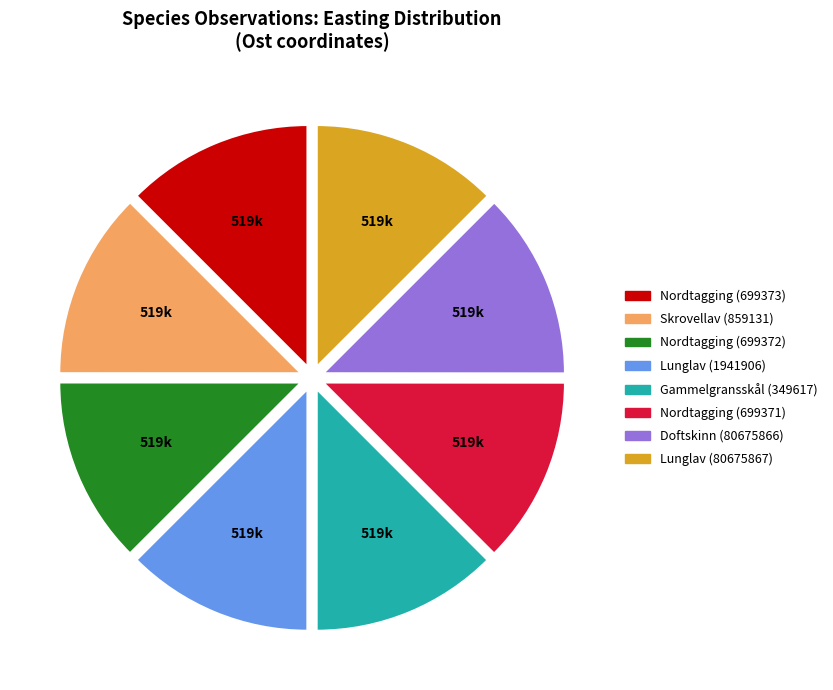

How many segments does this pie chart have?

8